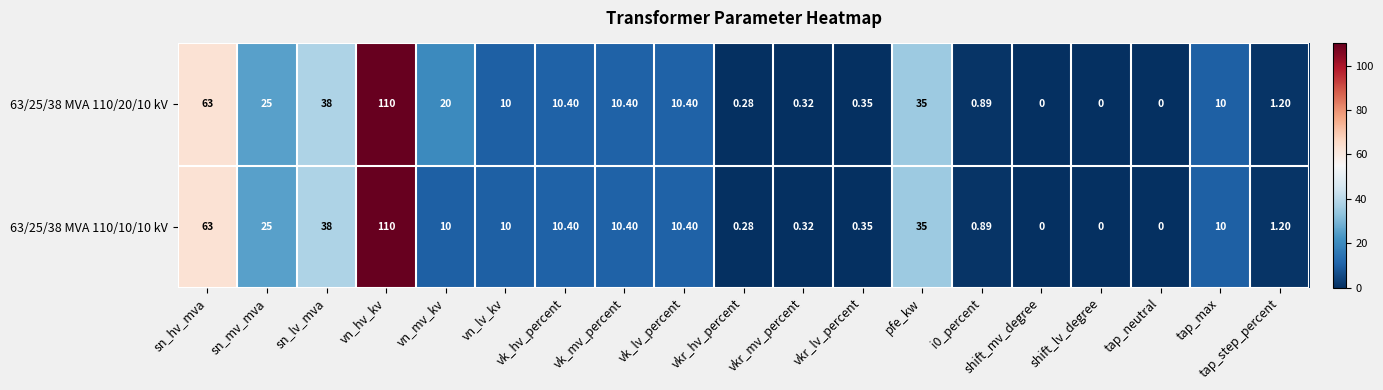

At which category is the sum across all series the highest?

vn_hv_kv